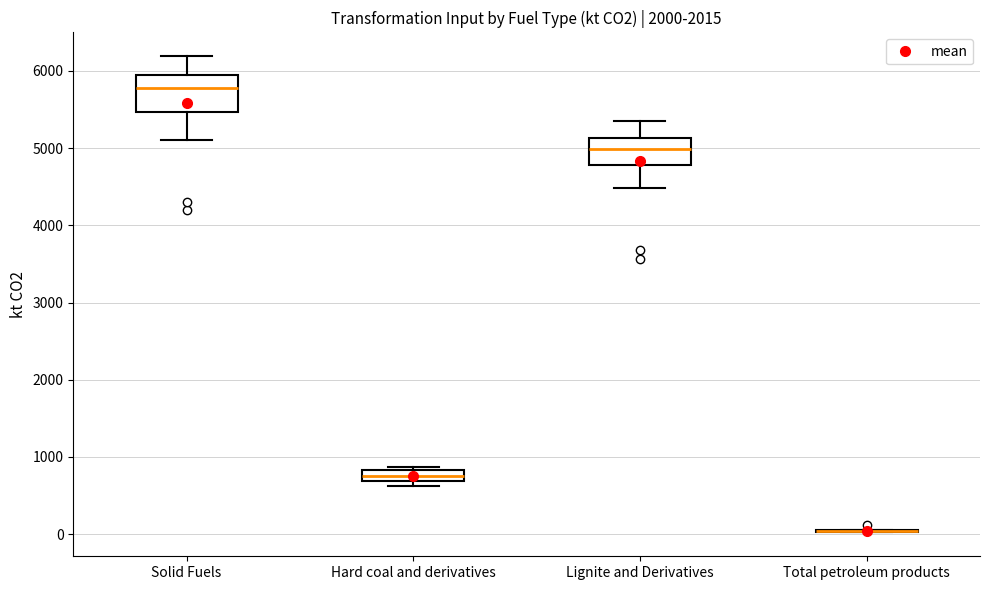

Comparing the boxes themselves (not the whiskers), which one is the tallest?

Solid Fuels